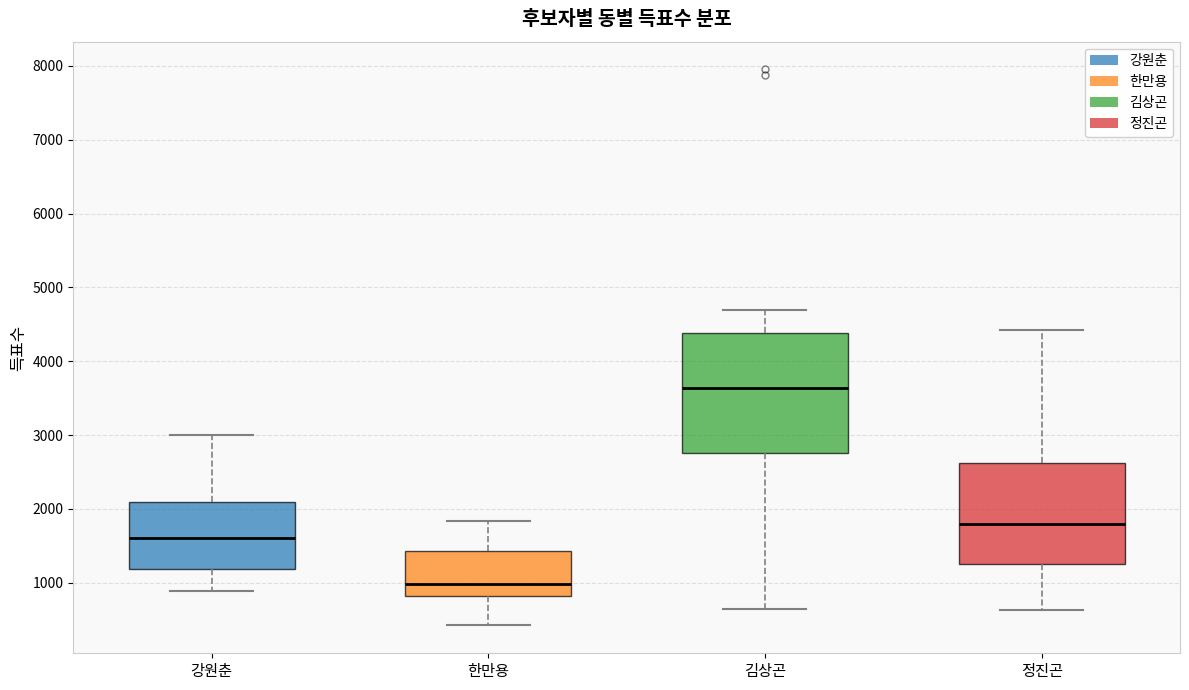

Reading left to right, read every box against the y-axis: the position of its median line, the range the box covers, and the ends of its whiskers. The values are not printed on the chart, so give them approximately, as read against the axis.

강원춘: median 1600, box 1200 to 2100, whiskers 900 to 3000
한만용: median 1000, box 800 to 1400, whiskers 400 to 1800
김상곤: median 3600, box 2800 to 4400, whiskers 600 to 4700
정진곤: median 1800, box 1200 to 2600, whiskers 600 to 4400